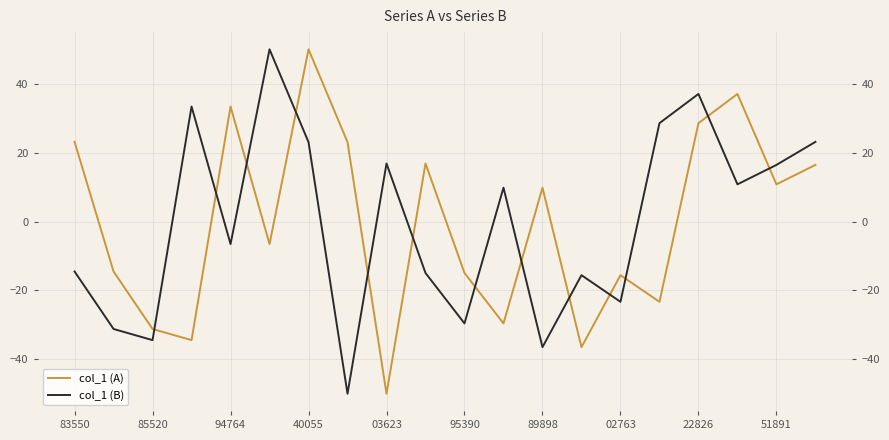

List the series in order of their peak value, highest first.

col_1 (A), col_1 (B)